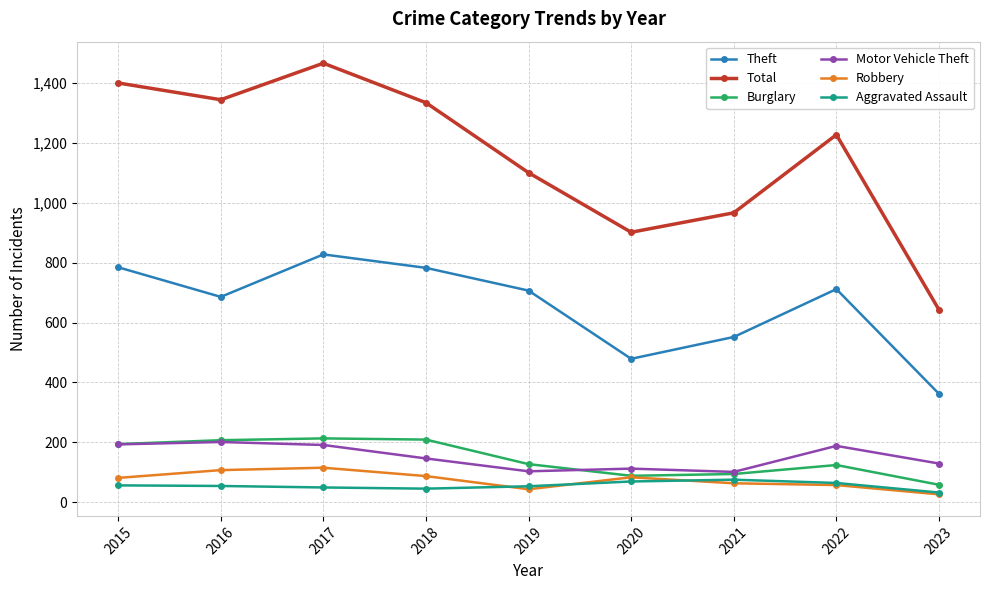

In Total, how many points are higher than both neighbors (excluding endpoints)?

2